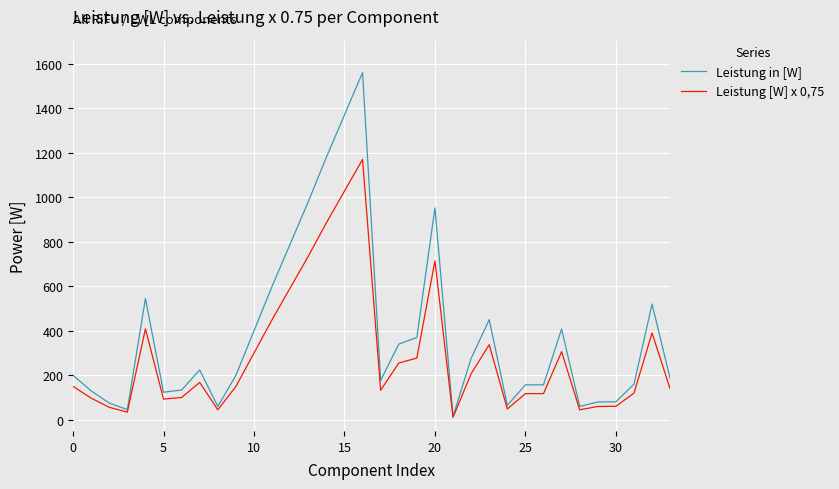

Rank the series by their maximum value, from highest to lowest.

Leistung in [W], Leistung [W] x 0,75